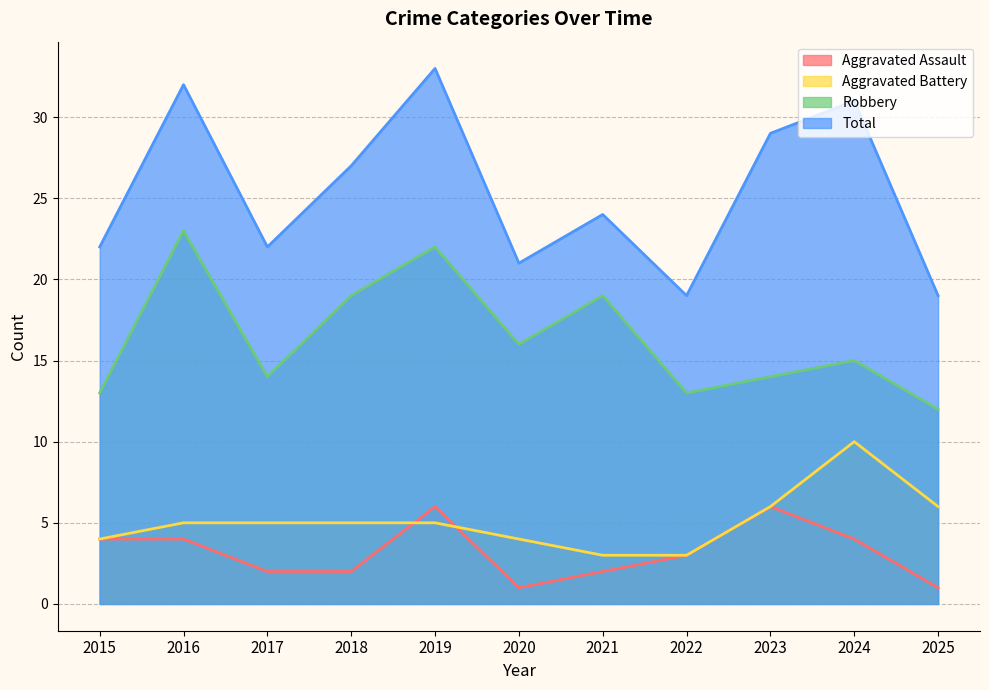

Reading right to left, list all the values displayed in this chart.

Aggravated Assault: 2025=1	2024=4	2023=6	2022=3	2021=2	2020=1	2019=6	2018=2	2017=2	2016=4	2015=4
Aggravated Battery: 2025=6	2024=10	2023=6	2022=3	2021=3	2020=4	2019=5	2018=5	2017=5	2016=5	2015=4
Robbery: 2025=12	2024=15	2023=14	2022=13	2021=19	2020=16	2019=22	2018=19	2017=14	2016=23	2015=13
Total: 2025=19	2024=31	2023=29	2022=19	2021=24	2020=21	2019=33	2018=27	2017=22	2016=32	2015=22